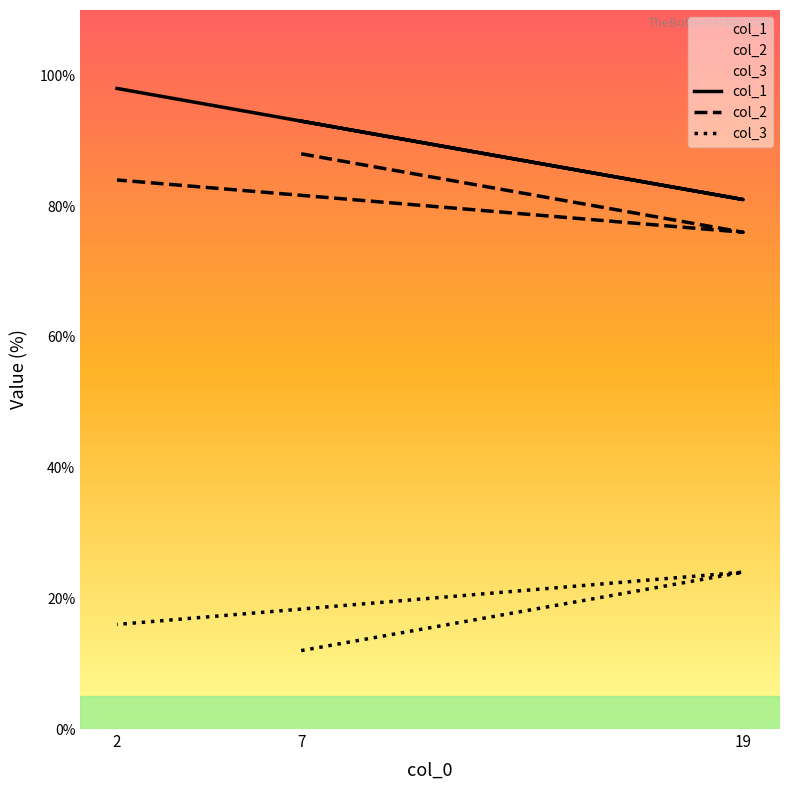

At which category is the sum across all series the highest?

2